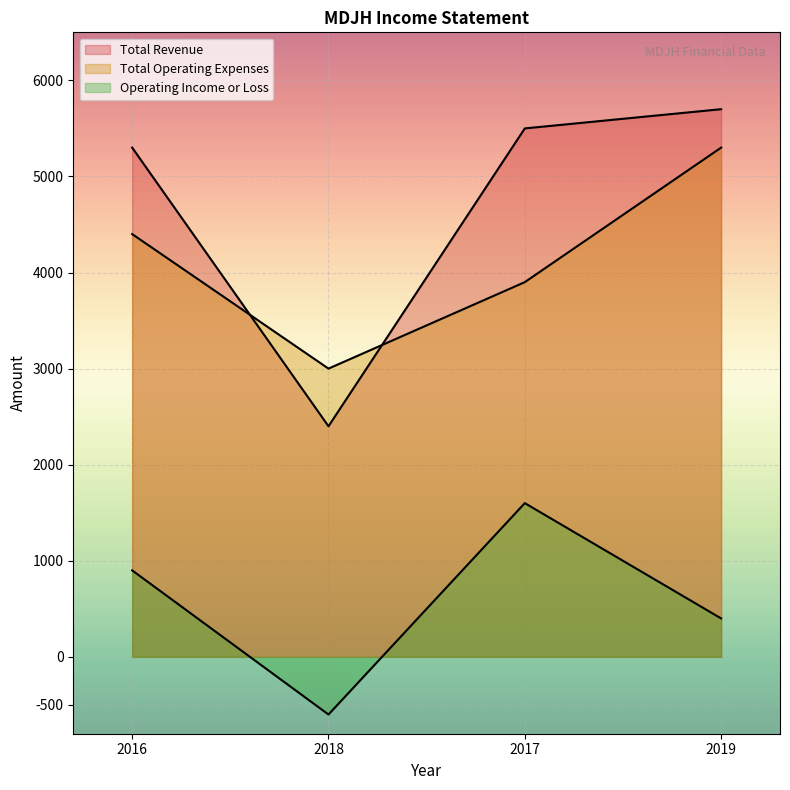

Reading left to right, extract all data points from this chart.

Total Revenue: 5300	2400	5500	5700
Total Operating Expenses: 4400	3000	3900	5300
Operating Income or Loss: 900	-600	1600	400